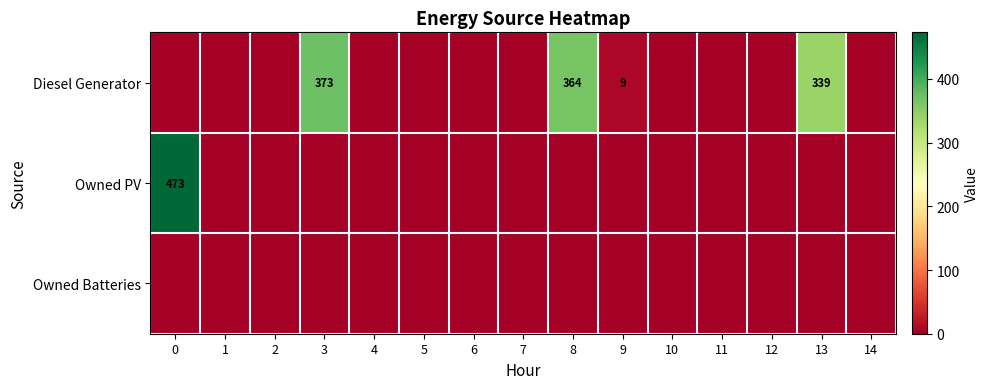

How many values in the Owned PV series exceed 0?

1